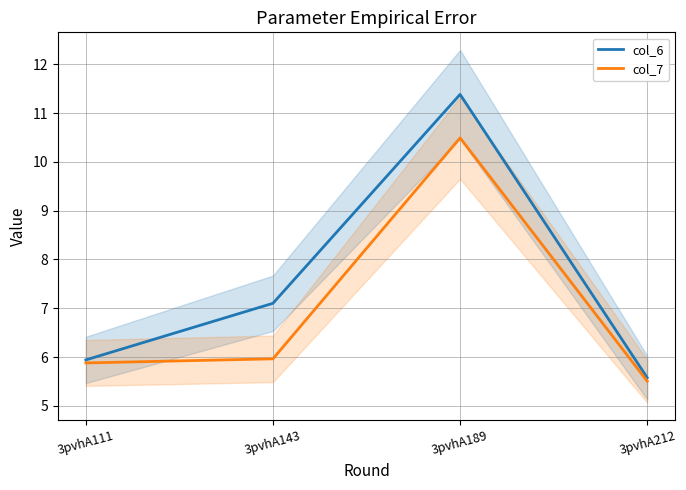

Where is the first local maximum for col_6?

3pvhA189